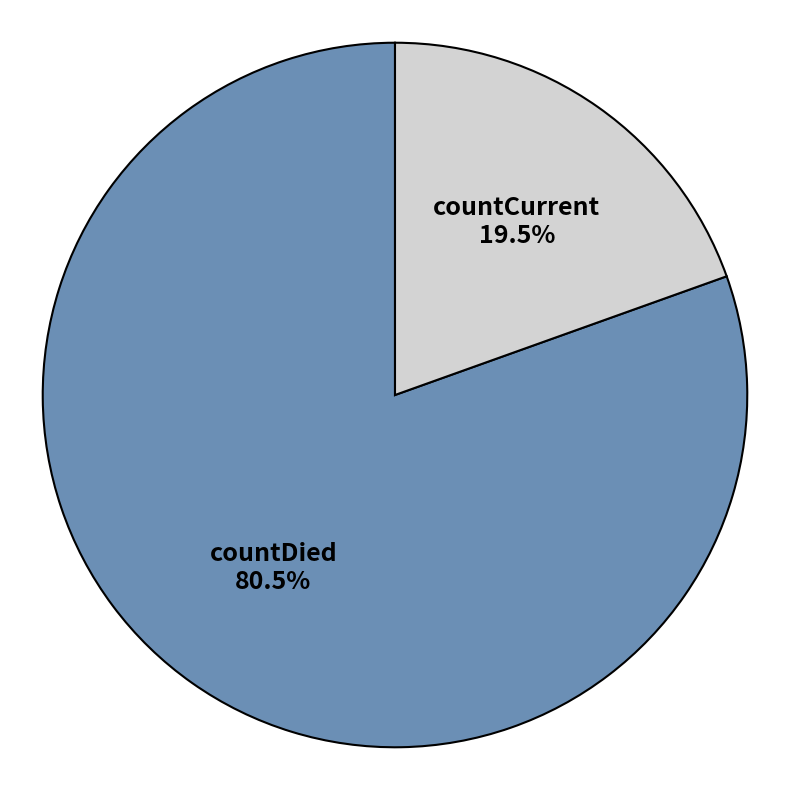

How many segments does this pie chart have?

2